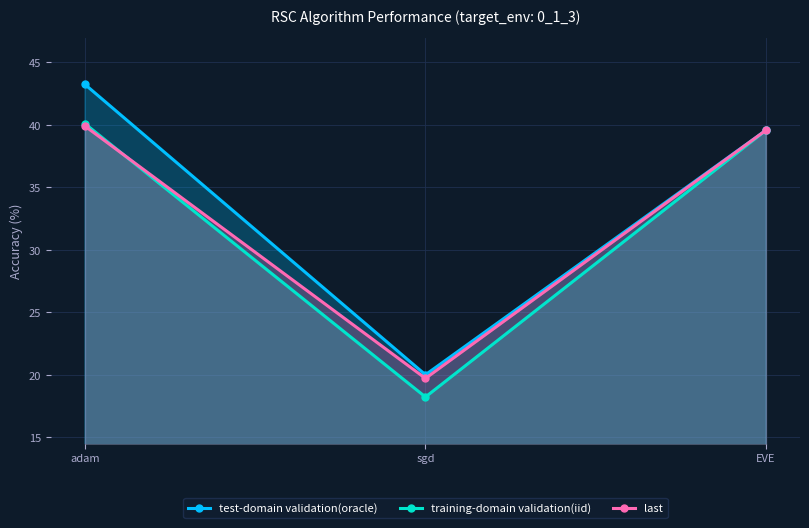

At how many categories does at least one series exceed 41?

1